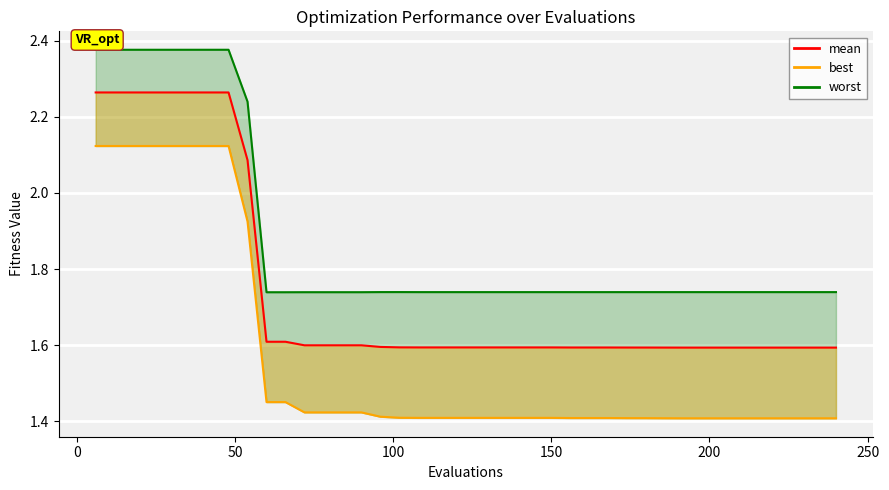

The value at 50 is 3.3. True or false?

False